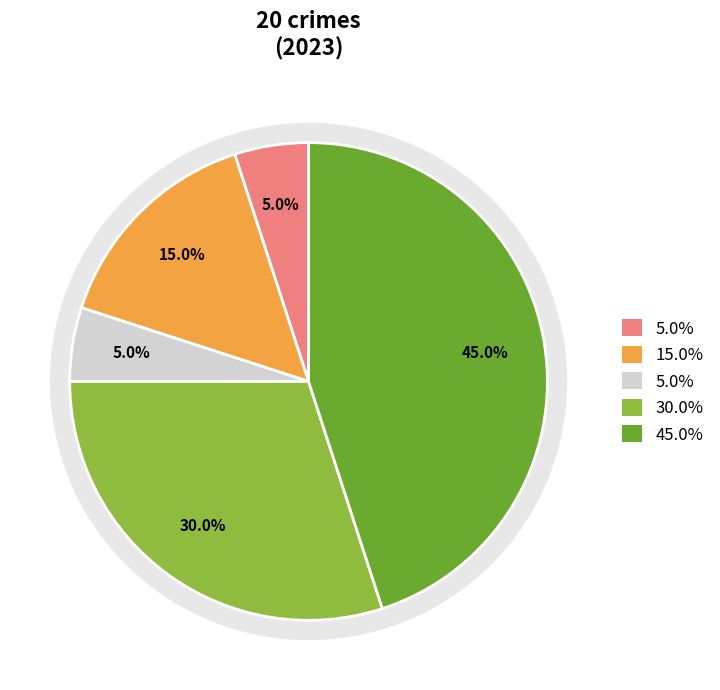

To the nearest percent, what percentage of the pie is Arson?

5%